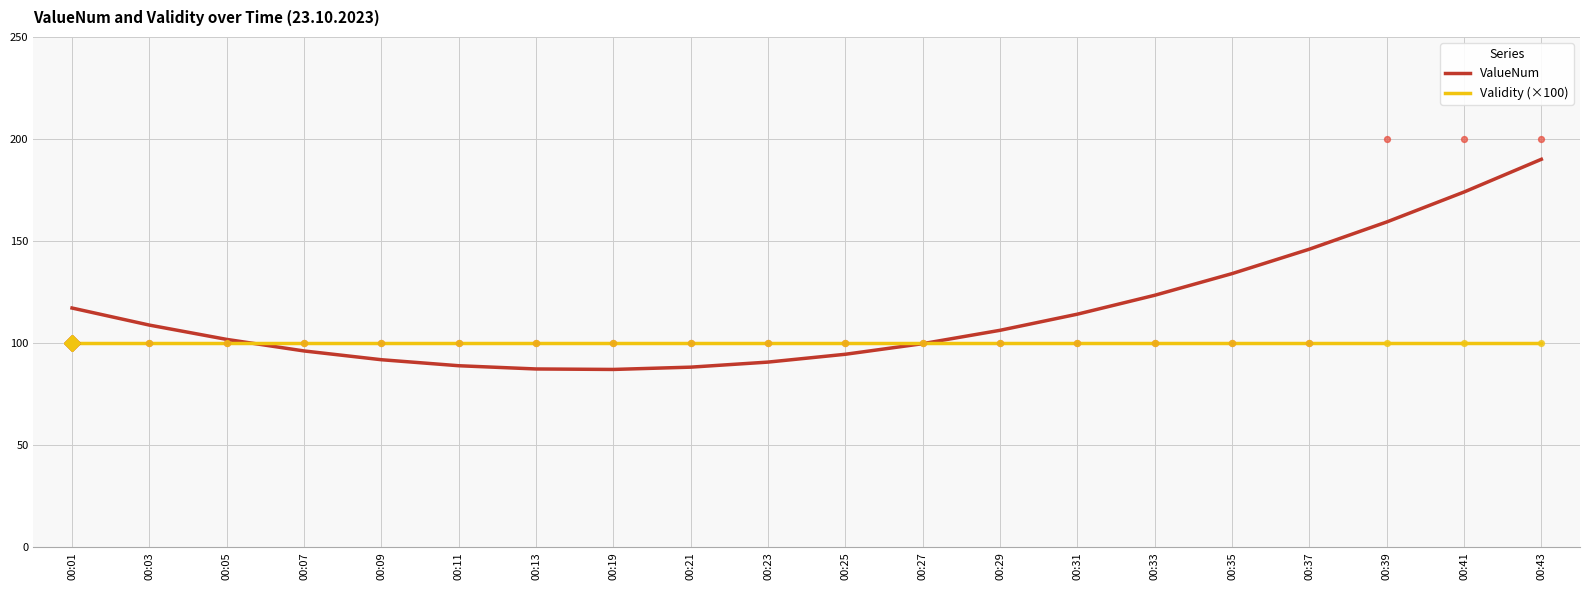

What are all the series names shown in the legend?

ValueNum, Validity (×100)